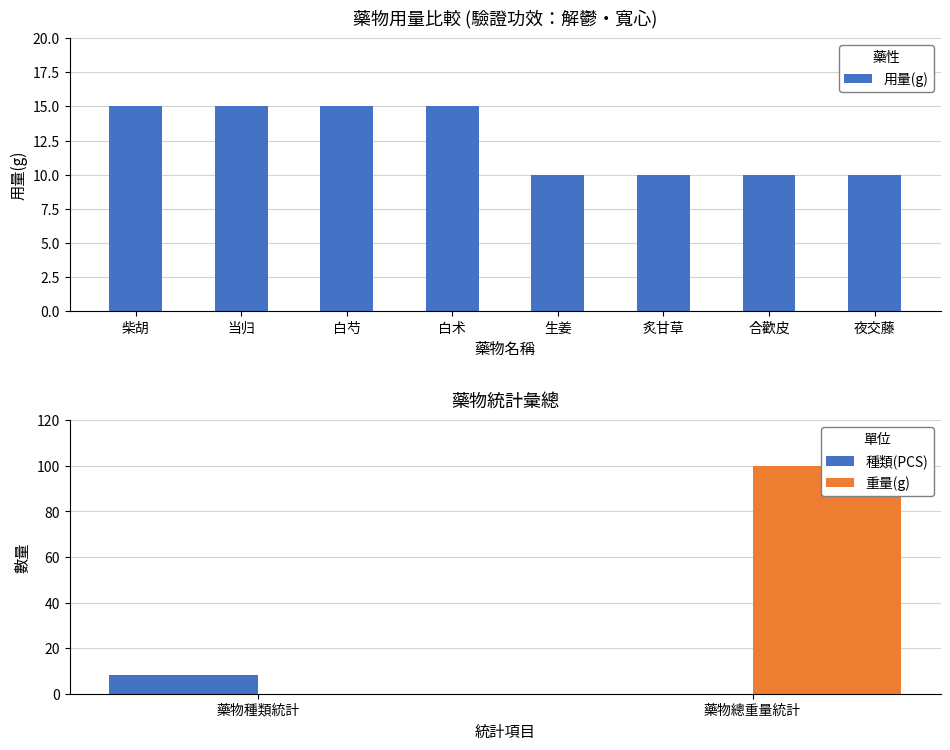

Does the chart contain stacked bars?

No